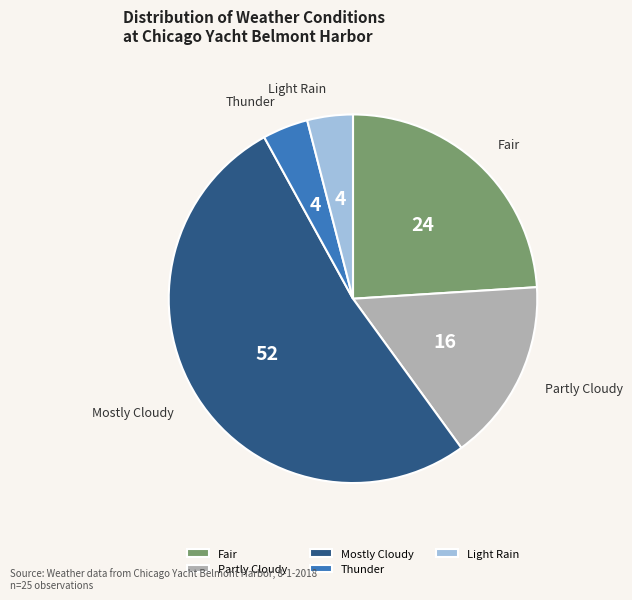

Is the sum of Light Rain and Mostly Cloudy greater than half?

Yes